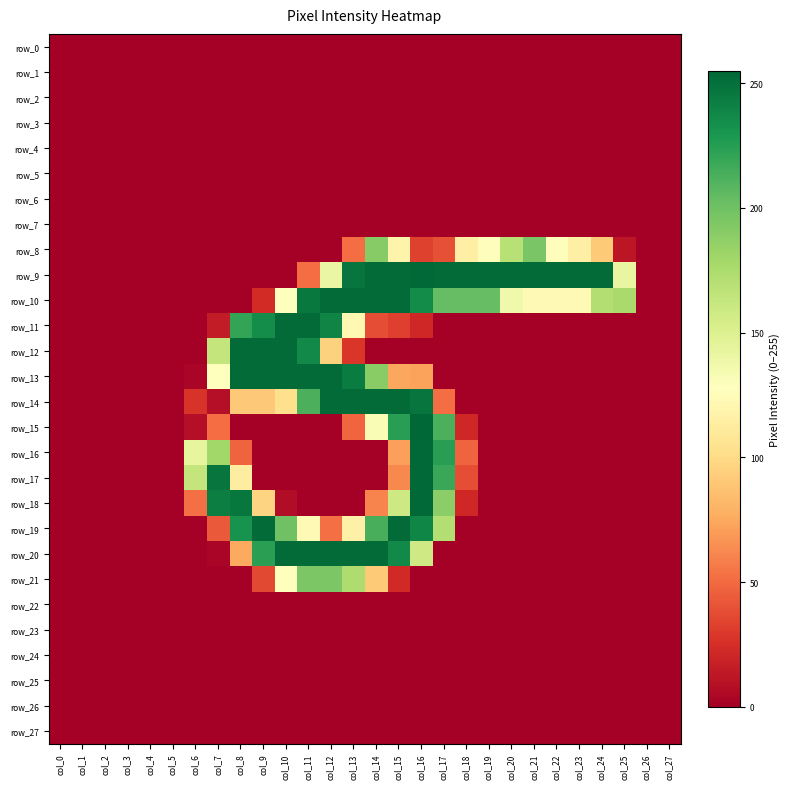

Reading left to right, list all the values displayed in this chart.

row_0: 0	0	0	0	0	0	0	0	0	0	0	0	0	0	0	0	0	0	0	0	0	0	0	0	0	0	0	0
row_1: 0	0	0	0	0	0	0	0	0	0	0	0	0	0	0	0	0	0	0	0	0	0	0	0	0	0	0	0
row_2: 0	0	0	0	0	0	0	0	0	0	0	0	0	0	0	0	0	0	0	0	0	0	0	0	0	0	0	0
row_3: 0	0	0	0	0	0	0	0	0	0	0	0	0	0	0	0	0	0	0	0	0	0	0	0	0	0	0	0
row_4: 0	0	0	0	0	0	0	0	0	0	0	0	0	0	0	0	0	0	0	0	0	0	0	0	0	0	0	0
row_5: 0	0	0	0	0	0	0	0	0	0	0	0	0	0	0	0	0	0	0	0	0	0	0	0	0	0	0	0
row_6: 0	0	0	0	0	0	0	0	0	0	0	0	0	0	0	0	0	0	0	0	0	0	0	0	0	0	0	0
row_7: 0	0	0	0	0	0	0	0	0	0	0	0	0	0	0	0	0	0	0	0	0	0	0	0	0	0	0	0
row_8: 0	0	0	0	0	0	0	0	0	0	0	0	0	51	191	118	33	39	115	126	170	196	126	115	91	12	0	0
row_9: 0	0	0	0	0	0	0	0	0	0	0	51	141	248	253	253	254	253	253	253	253	253	253	253	253	142	0	0
row_10: 0	0	0	0	0	0	0	0	0	23	128	246	253	253	253	253	236	204	204	204	137	123	123	123	172	177	0	0
row_11: 0	0	0	0	0	0	0	15	221	235	253	253	240	122	38	32	21	0	0	0	0	0	0	0	0	0	0	0
row_12: 0	0	0	0	0	0	0	164	253	253	253	237	95	28	0	0	0	0	0	0	0	0	0	0	0	0	0	0
row_13: 0	0	0	0	0	0	3	128	253	253	253	253	253	244	190	74	72	0	0	0	0	0	0	0	0	0	0	0
row_14: 0	0	0	0	0	0	27	8	90	90	103	213	253	253	253	253	248	51	0	0	0	0	0	0	0	0	0	0
row_15: 0	0	0	0	0	0	8	51	0	0	0	0	0	48	132	225	255	213	21	0	0	0	0	0	0	0	0	0
row_16: 0	0	0	0	0	0	143	180	47	0	0	0	0	0	0	71	254	225	47	0	0	0	0	0	0	0	0	0
row_17: 0	0	0	0	0	0	164	248	113	0	0	0	0	0	0	62	254	219	38	0	0	0	0	0	0	0	0	0
row_18: 0	0	0	0	0	0	52	243	247	96	7	0	0	0	60	159	254	189	21	0	0	0	0	0	0	0	0	0
row_19: 0	0	0	0	0	0	0	43	232	253	200	123	52	116	214	253	239	172	0	0	0	0	0	0	0	0	0	0
row_20: 0	0	0	0	0	0	0	3	75	224	253	253	253	253	253	237	158	0	0	0	0	0	0	0	0	0	0	0
row_21: 0	0	0	0	0	0	0	0	0	36	128	195	195	174	91	22	0	0	0	0	0	0	0	0	0	0	0	0
row_22: 0	0	0	0	0	0	0	0	0	0	0	0	0	0	0	0	0	0	0	0	0	0	0	0	0	0	0	0
row_23: 0	0	0	0	0	0	0	0	0	0	0	0	0	0	0	0	0	0	0	0	0	0	0	0	0	0	0	0
row_24: 0	0	0	0	0	0	0	0	0	0	0	0	0	0	0	0	0	0	0	0	0	0	0	0	0	0	0	0
row_25: 0	0	0	0	0	0	0	0	0	0	0	0	0	0	0	0	0	0	0	0	0	0	0	0	0	0	0	0
row_26: 0	0	0	0	0	0	0	0	0	0	0	0	0	0	0	0	0	0	0	0	0	0	0	0	0	0	0	0
row_27: 0	0	0	0	0	0	0	0	0	0	0	0	0	0	0	0	0	0	0	0	0	0	0	0	0	0	0	0